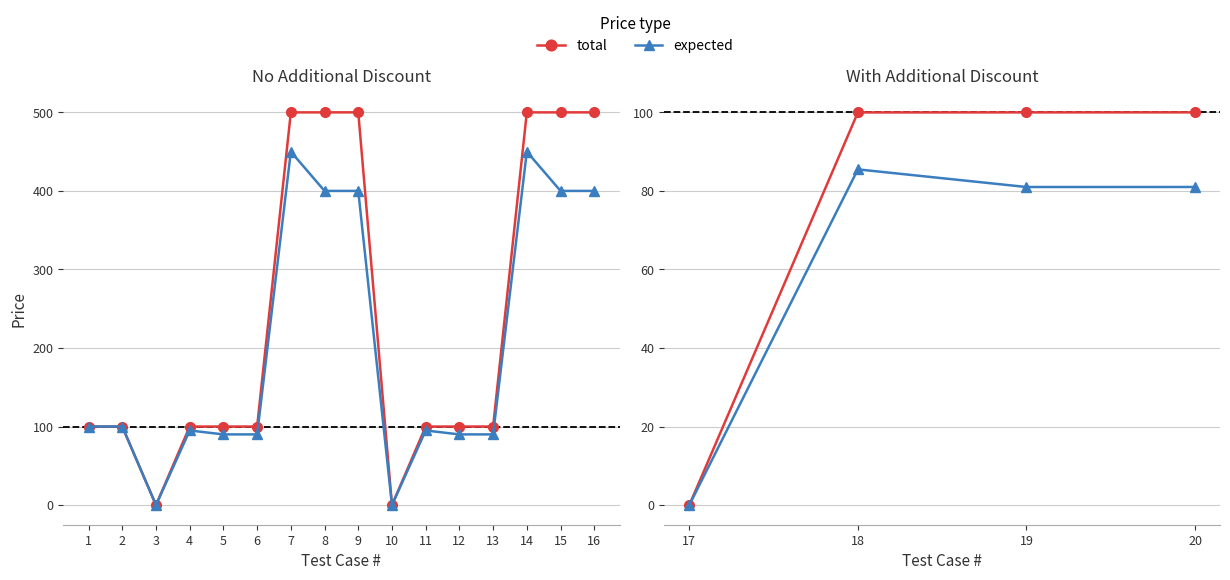

What is the difference between the total values at 17 and 19?

100.0